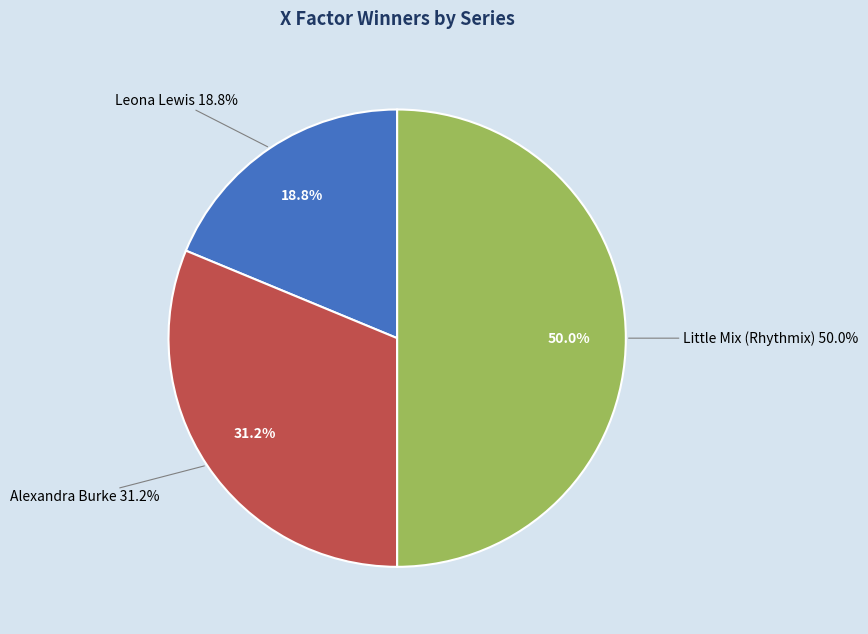

Is there a majority slice in this chart?

No